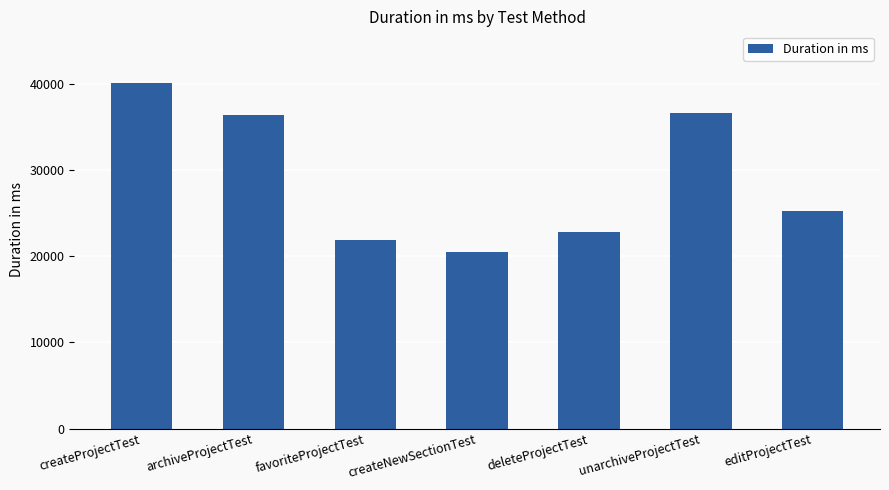

What is the change in value from favoriteProjectTest to deleteProjectTest?

+943